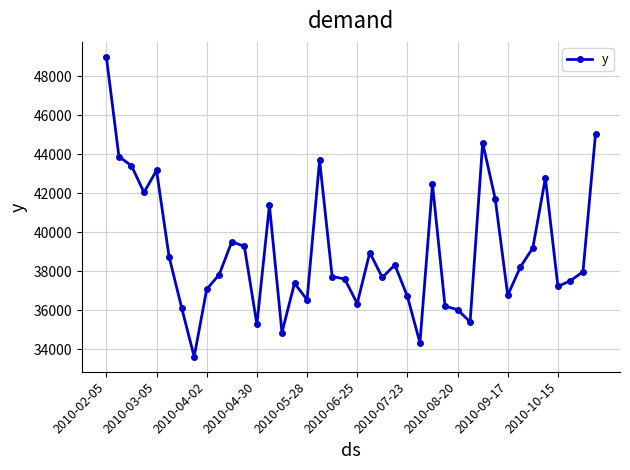

What is the average value?

39046.6